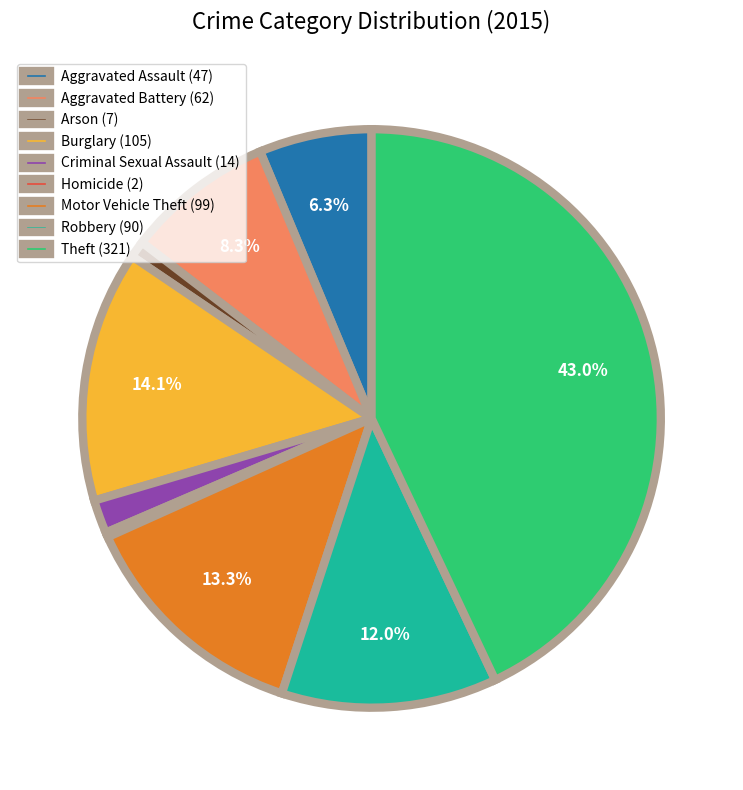

What percentage is NOT represented by Robbery (90)?

88.0%